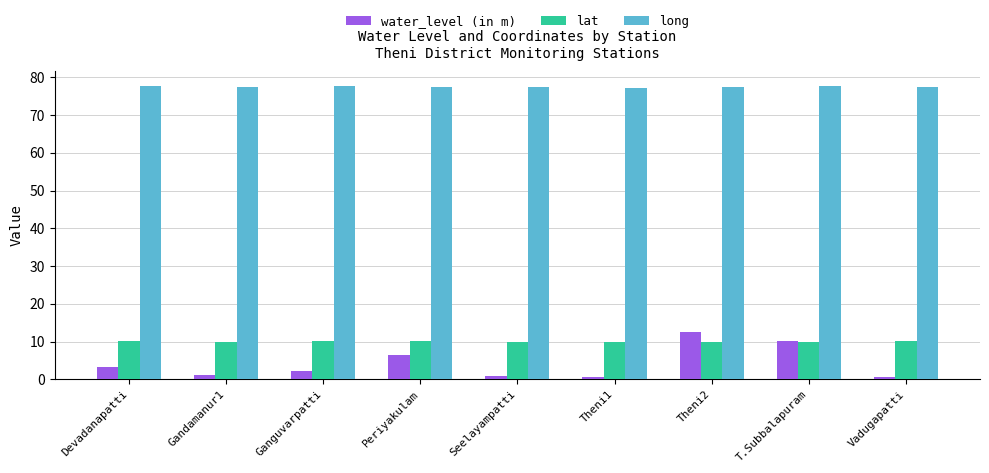

What is the maximum value shown in the chart?

77.7